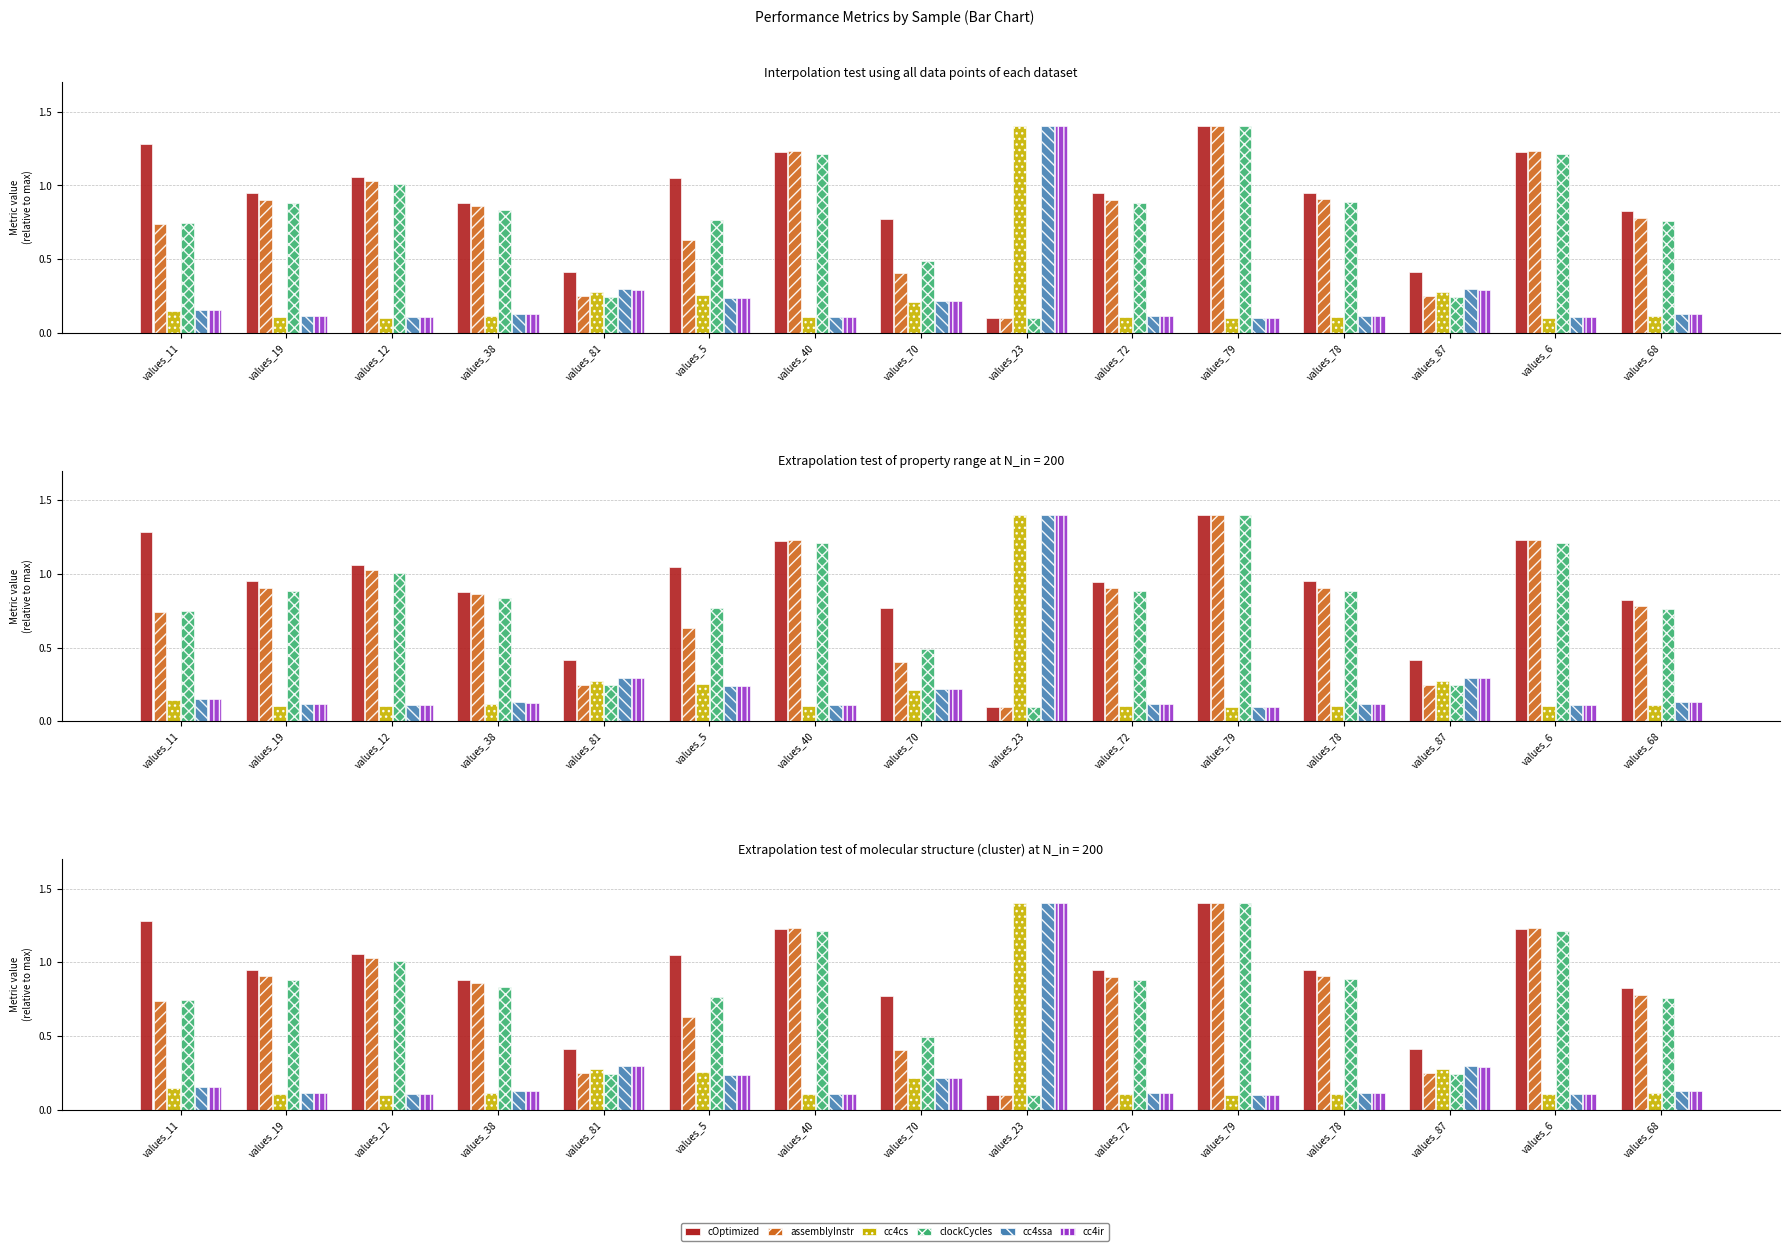

Is it true that cc4ssa equals 0.1 at values_79?

True